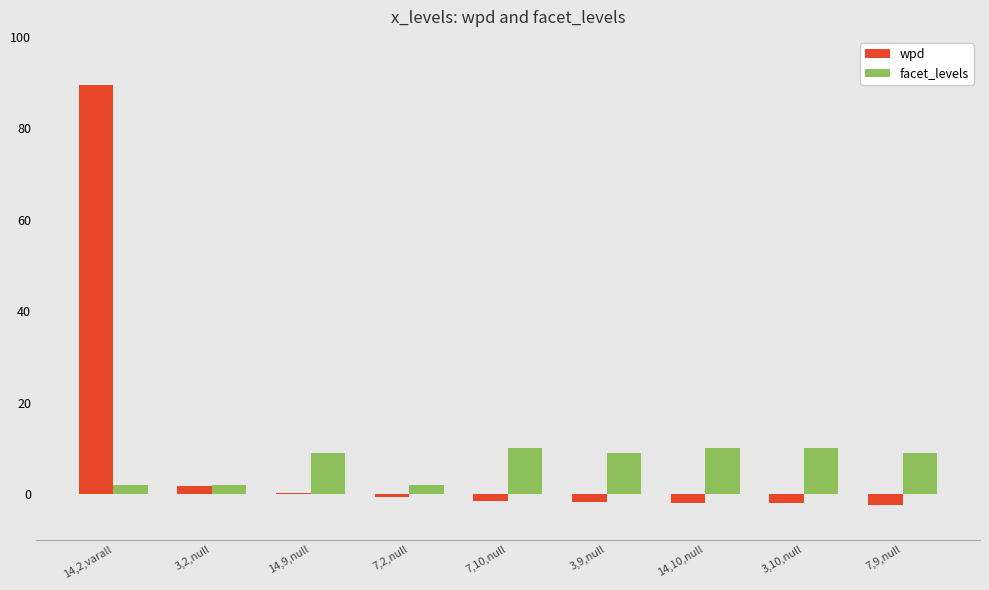

What is the sum of all wpd values?

81.1